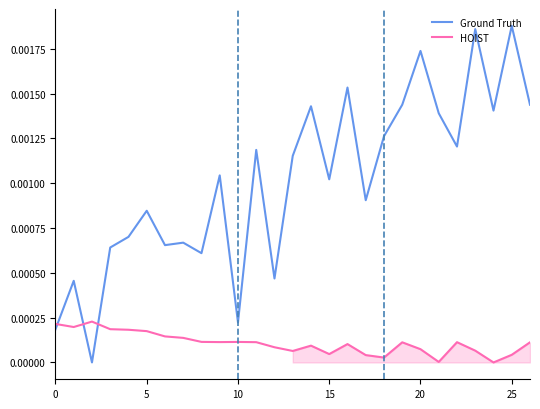

How many intersections are there between HOIST and Ground Truth?

3